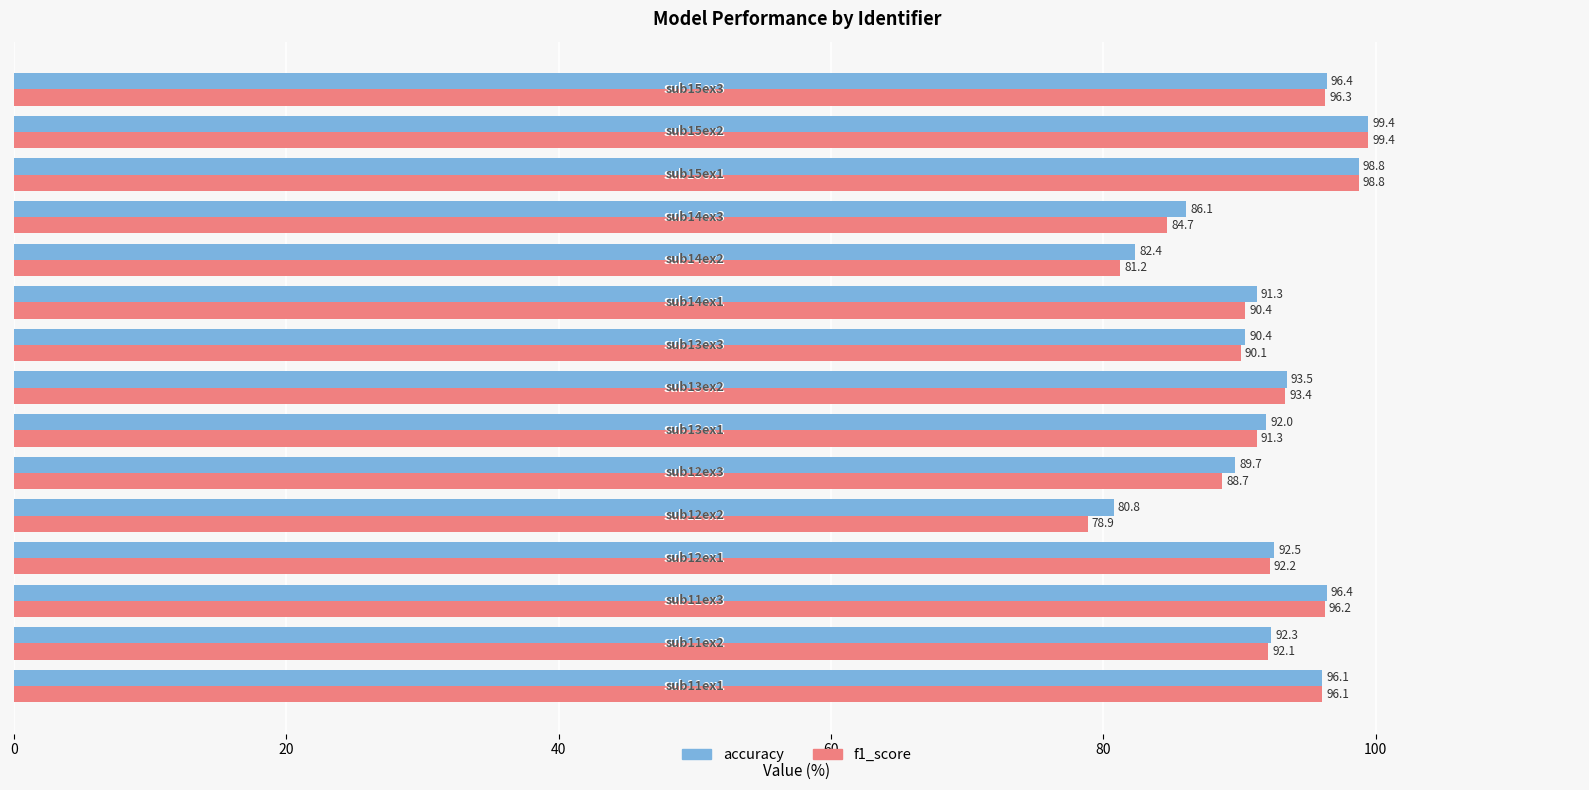

List the series in order of their overall mean, highest first.

accuracy, f1_score